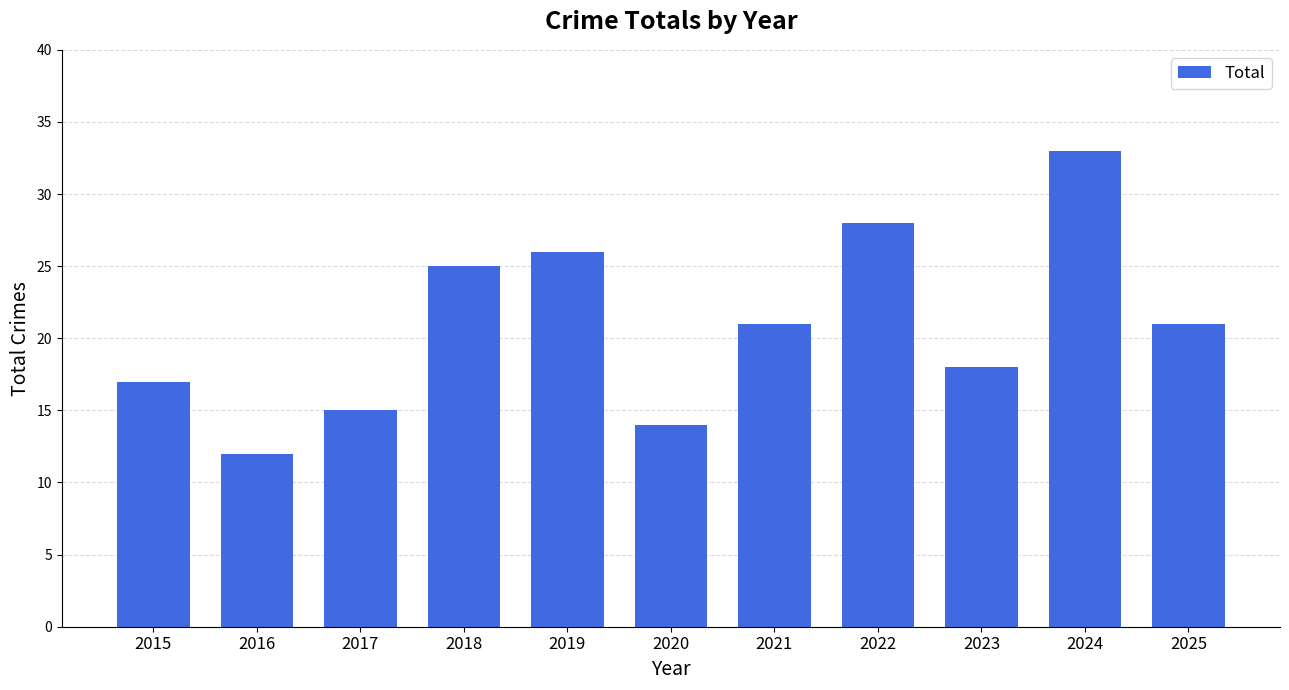

Reading right to left, extract all data points from this chart.

21	33	18	28	21	14	26	25	15	12	17